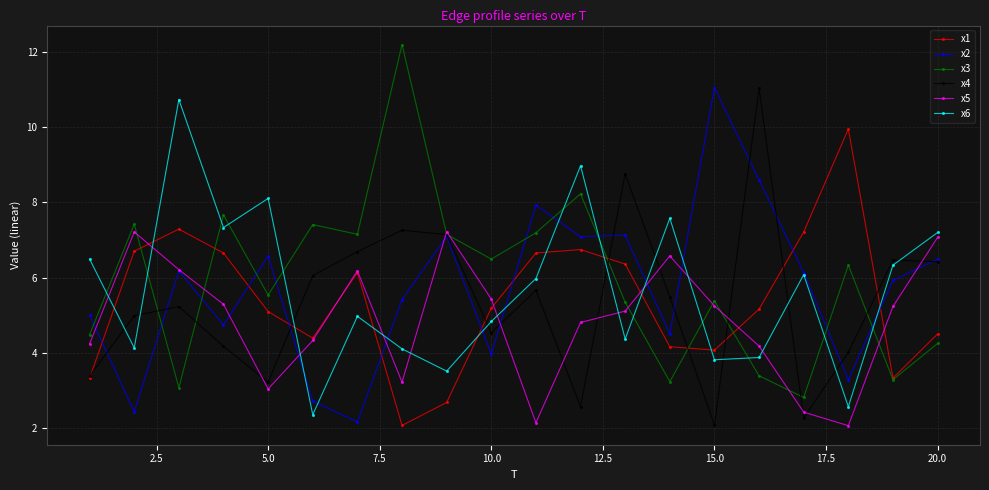

True or false: x4 has more than 1 points higher than both neighbors.

True